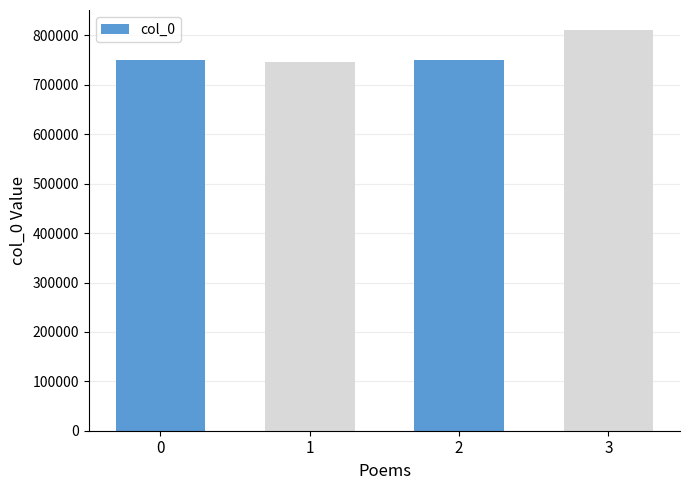

What is the greatest value displayed?

811039